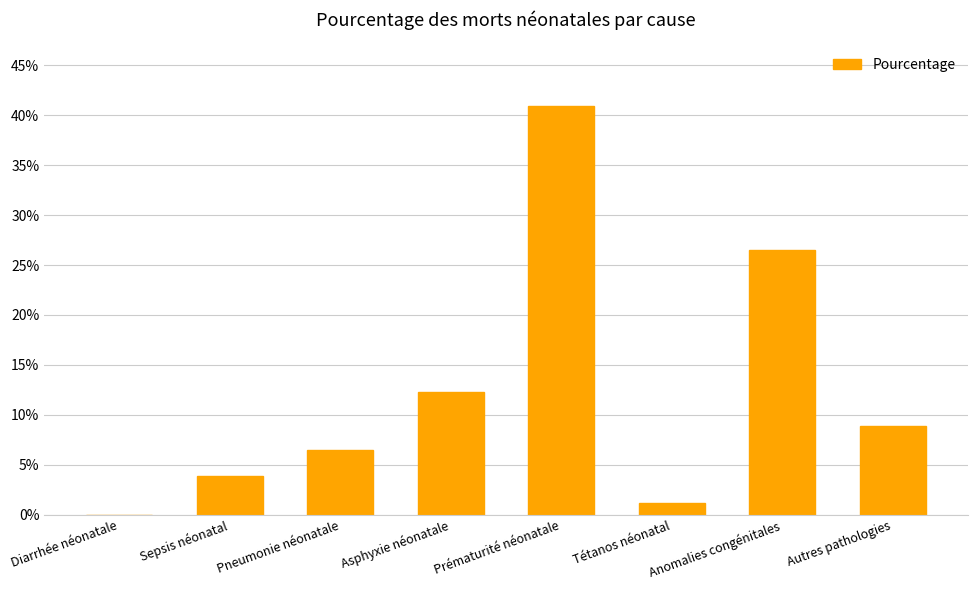

Are the bars horizontal?

No